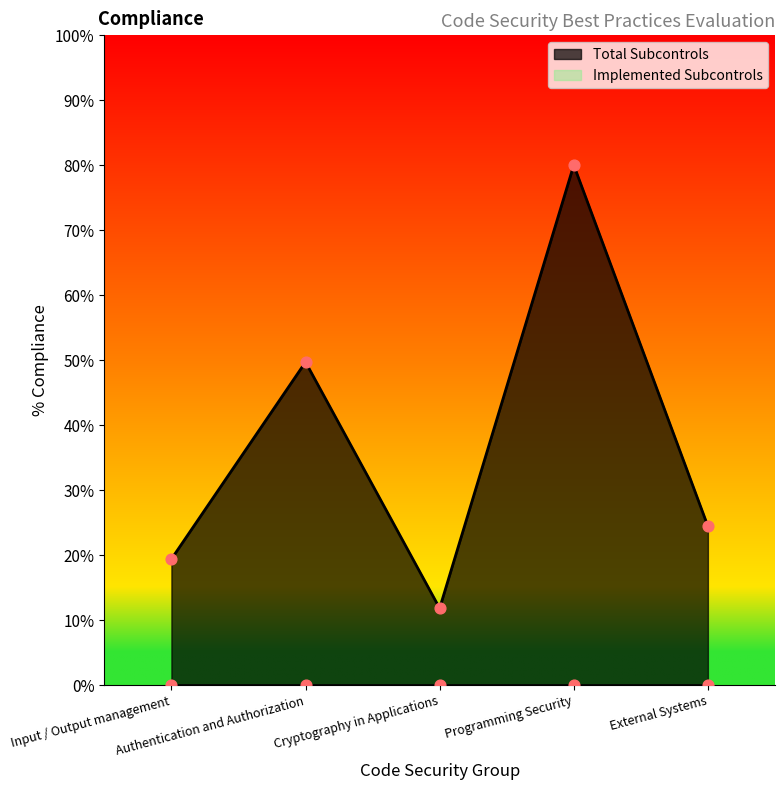

Between Authentication and Authorization and Input / Output management, which is larger?

Authentication and Authorization